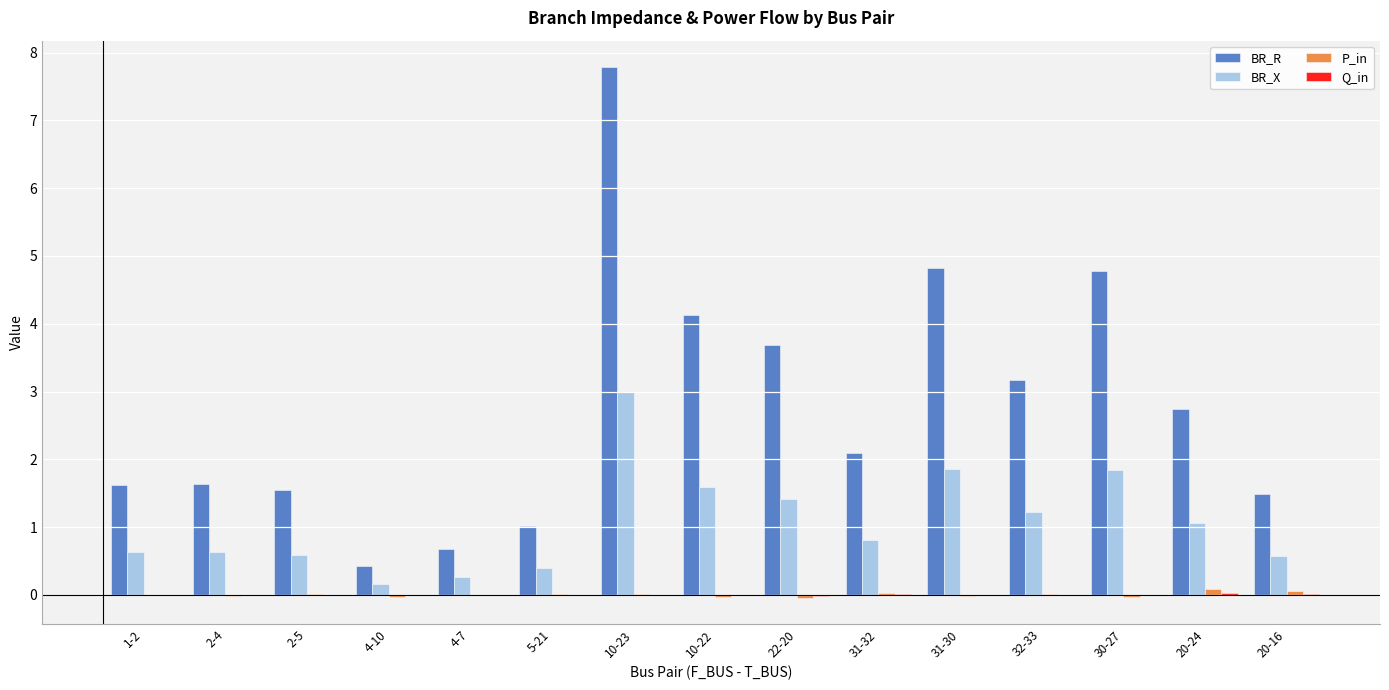

At which category is the sum across all series the highest?

10-23